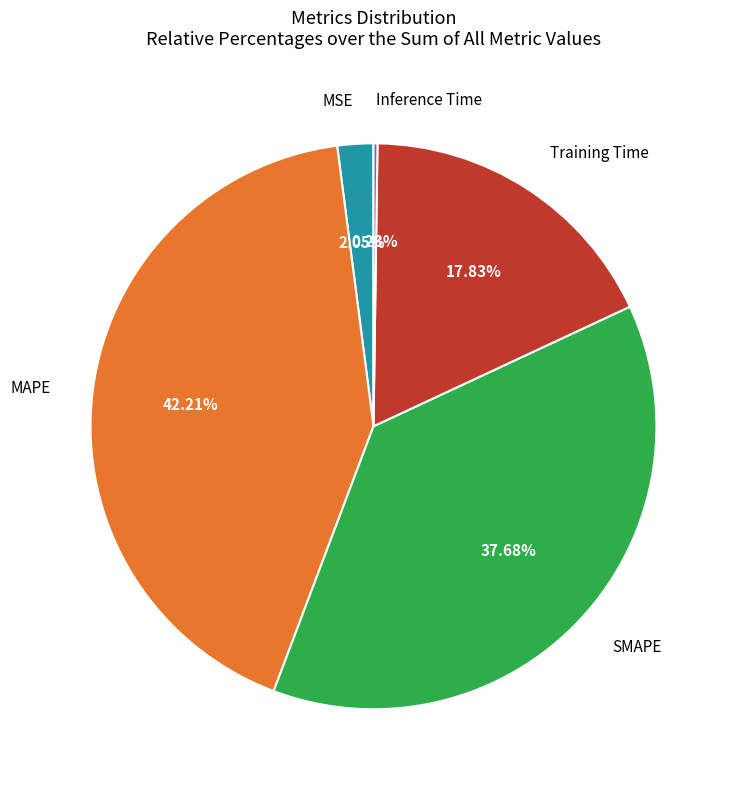

Is there any slice that represents more than half of the pie?

No